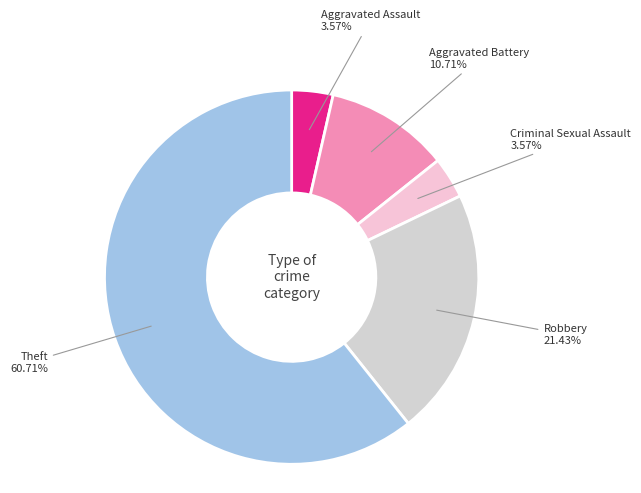

How many segments does this pie chart have?

5